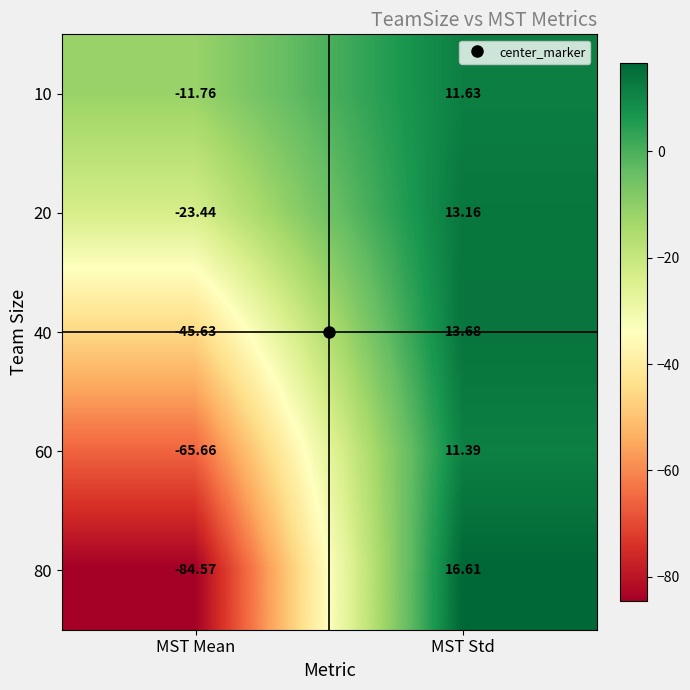

What is the difference between the highest and lowest values at MST Std?

5.2